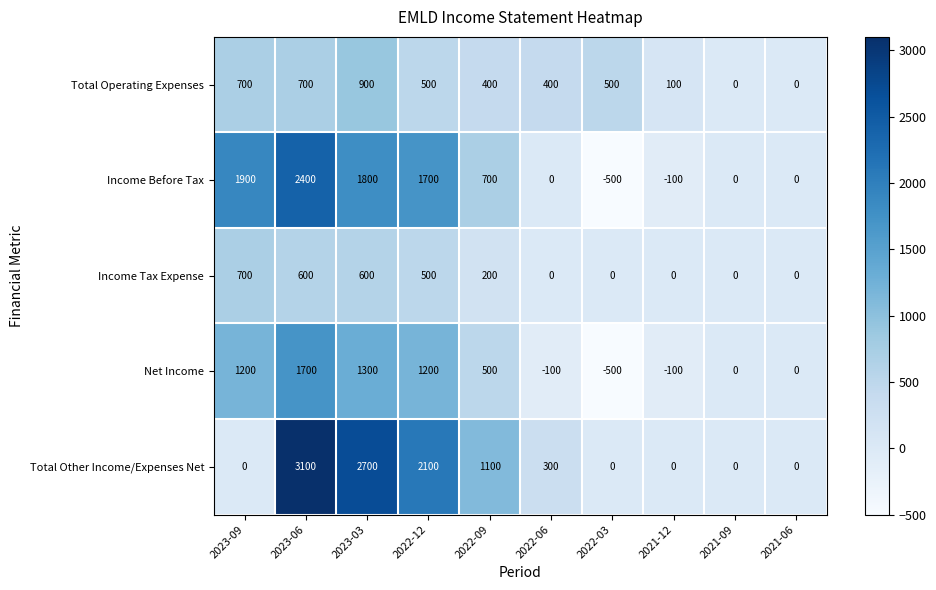

Rank the series by their maximum value, from lowest to highest.

Income Tax Expense, Total Operating Expenses, Net Income, Income Before Tax, Total Other Income/Expenses Net